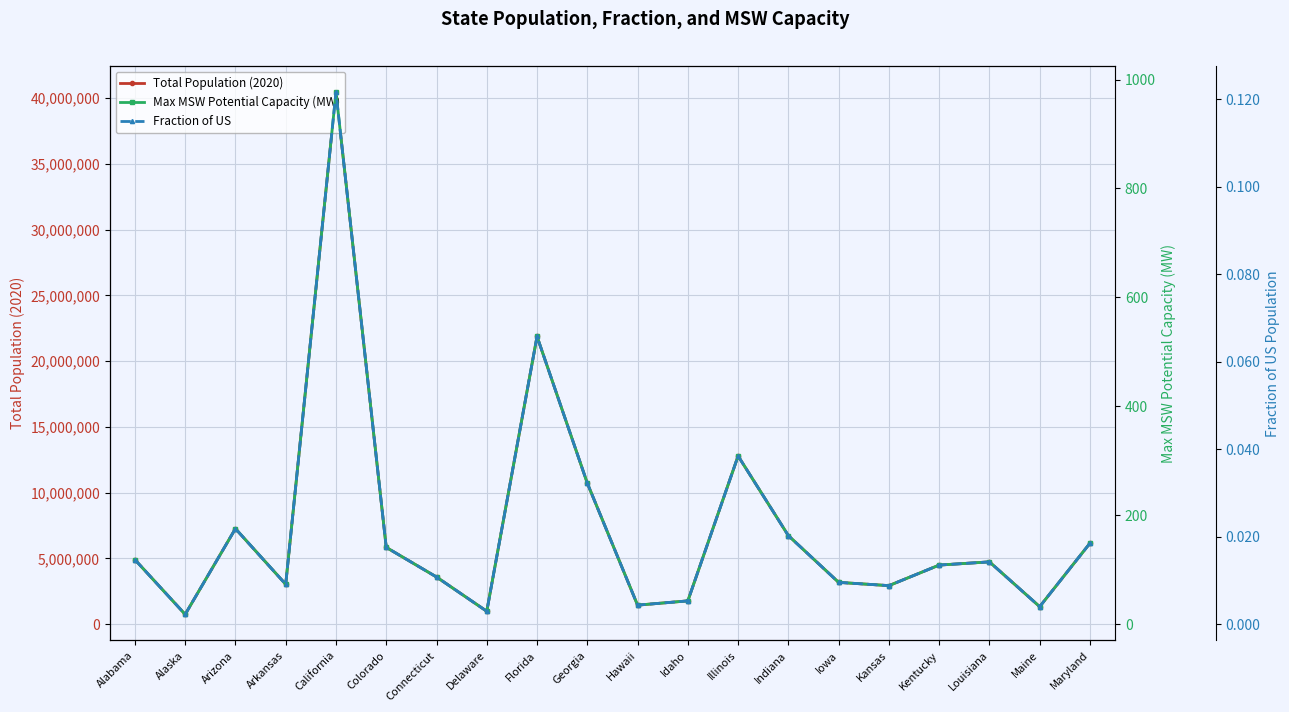

Reading left to right, what are all the values shown in this chart?

Total Population (2020): 4911278.0	751328.0	7268694.0	3038491.0	40438640.0	5843359.0	3593542.0	987393.0	21877257.0	10725351.0	1453902.0	1777249.0	12791188.0	6737581.0	3184240.0	2936212.0	4498533.0	4742900.0	1338780.0	6161345.0
Max MSW Potential Capacity (MW): 118.6	18.1	175.5	73.4	976.6	141.1	86.8	23.8	528.4	259.0	35.1	42.9	308.9	162.7	76.9	70.9	108.6	114.5	32.3	148.8
Fraction of US: 0.0	0.0	0.0	0.0	0.1	0.0	0.0	0.0	0.1	0.0	0.0	0.0	0.0	0.0	0.0	0.0	0.0	0.0	0.0	0.0